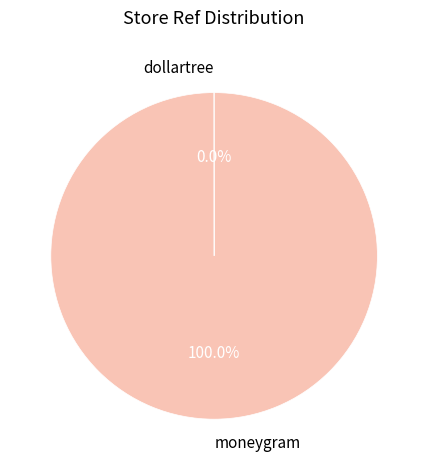

Which category accounts for the majority?

moneygram